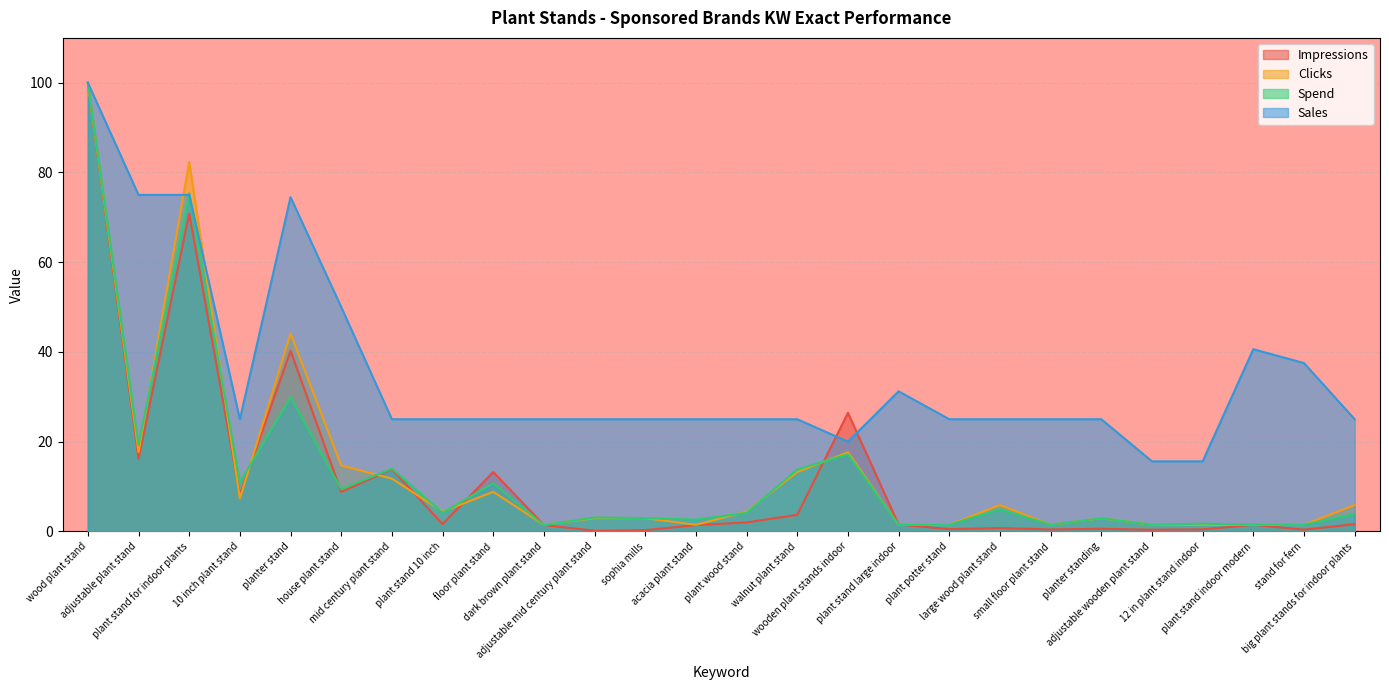

True or false: Clicks and Spend intersect in this chart.

True